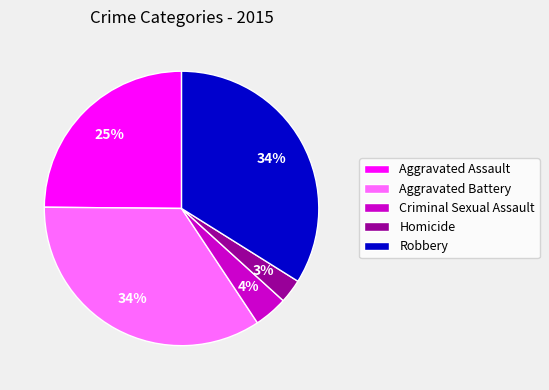

Which has a higher value, Aggravated Assault or Criminal Sexual Assault?

Aggravated Assault